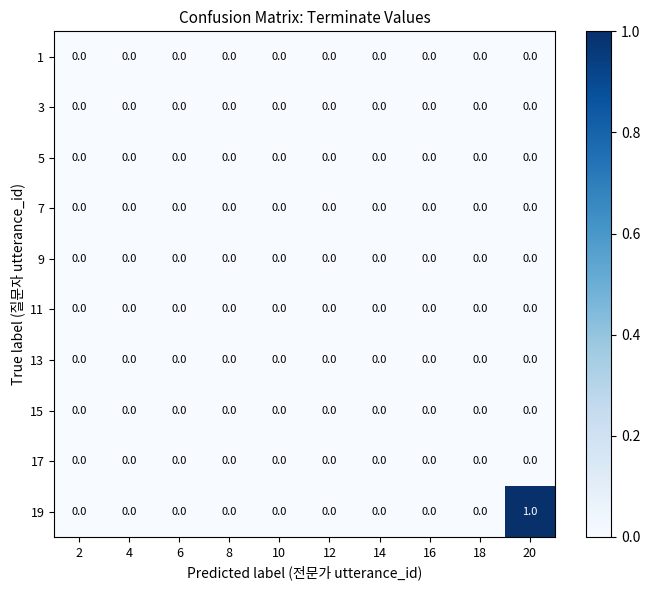

Which category has the highest value in the 19 series?

20